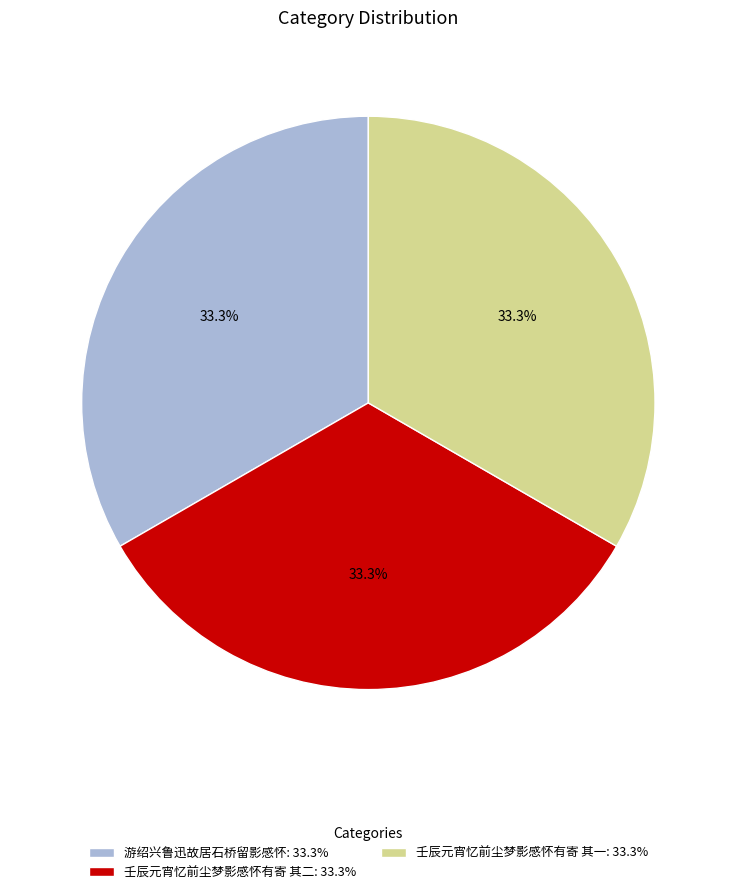

Is there any slice that represents more than half of the pie?

No